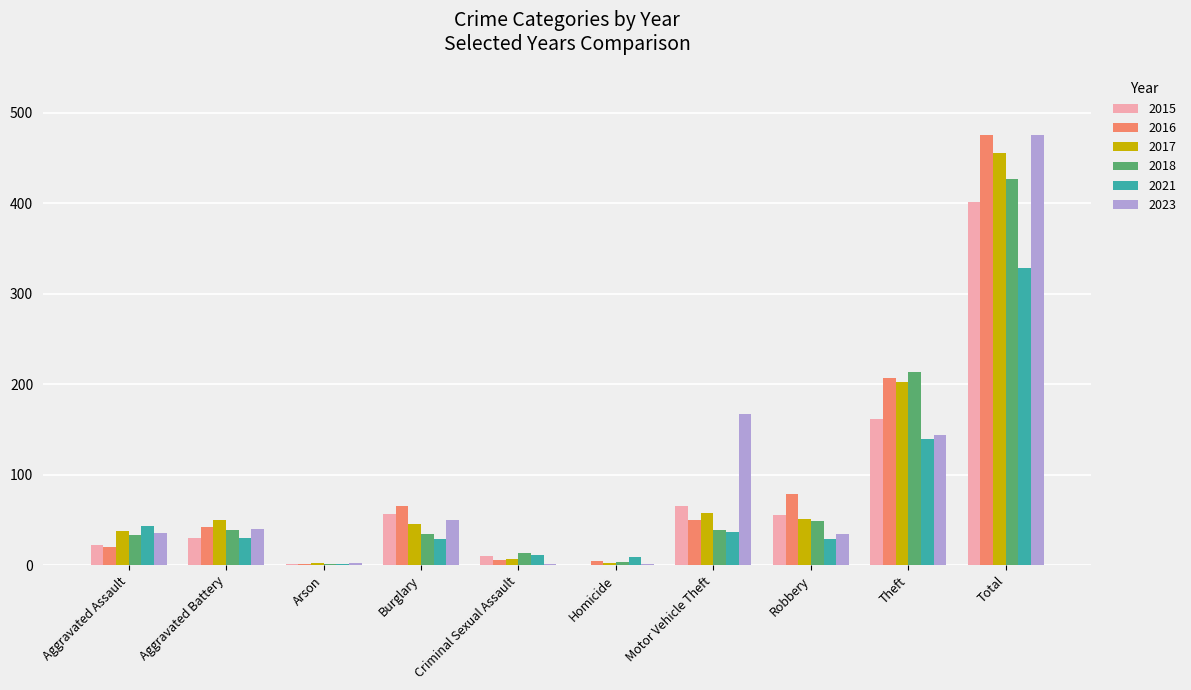

At which label does 2016 reach its peak?

Total